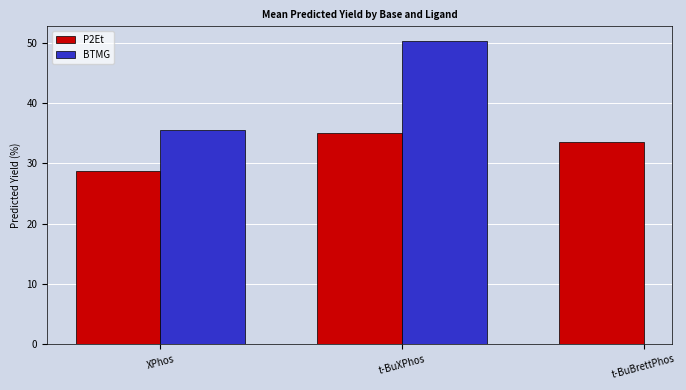

What is the minimum value for BTMG?

35.6